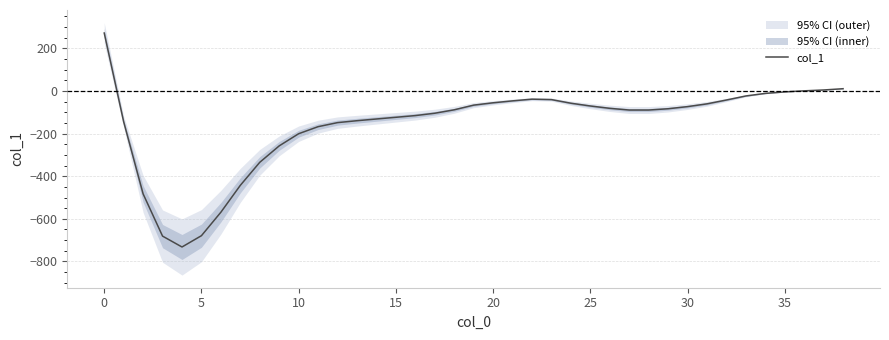

What is the difference between the maximum and minimum values?

1003